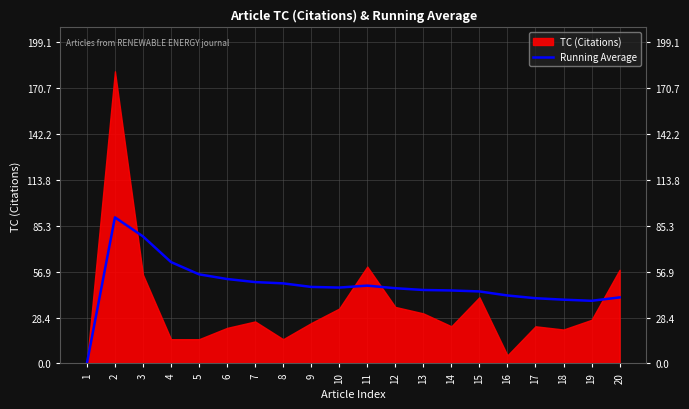

What is the ratio of the value at 10 to the value at 6?

0.9